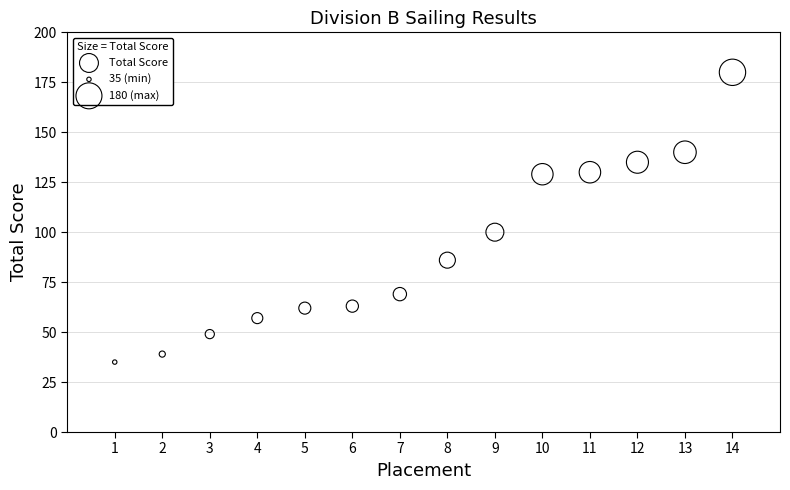

What is the range of Y values (max minus min)?

145